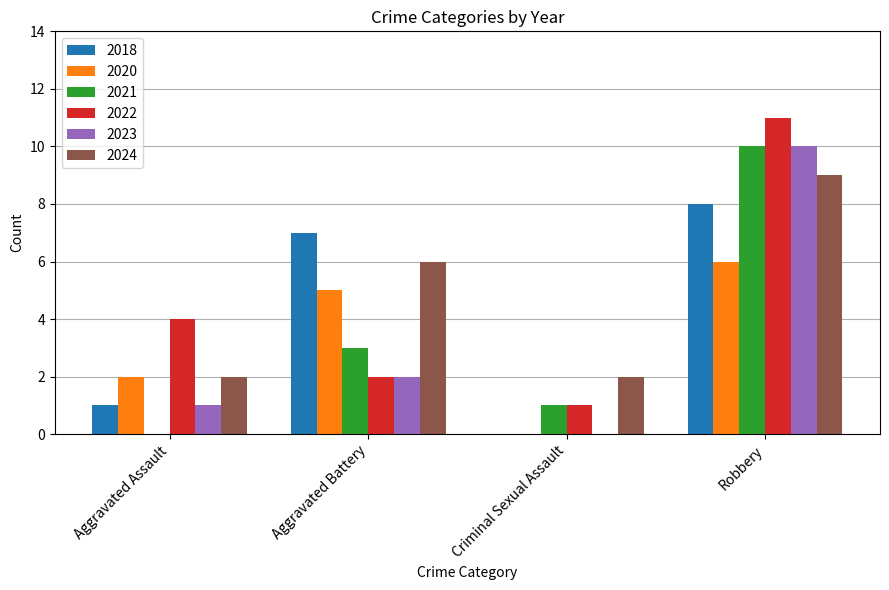

Between Aggravated Assault and Robbery, which series saw the biggest shift?

2021